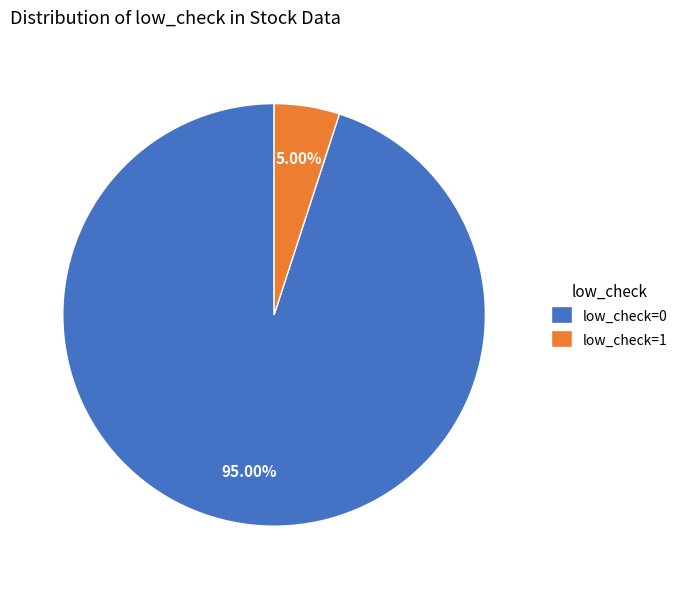

To the nearest percent, what is the difference between the largest and smallest slice percentages?

90%